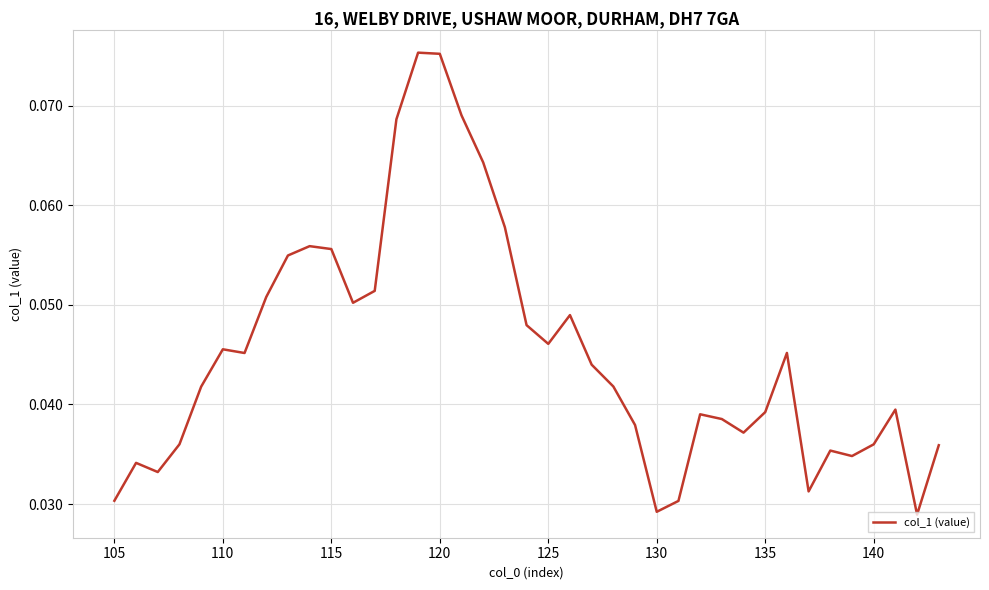

True or false: the data shows 0.0 at 115.

False